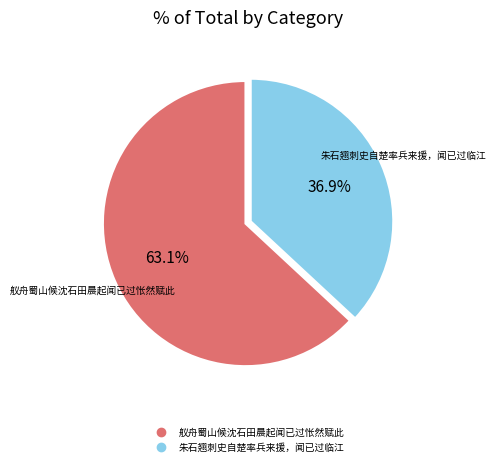

True or false: 舣舟蜀山候沈石田晨起闻已过怅然赋此 accounts for 63% of the total.

True